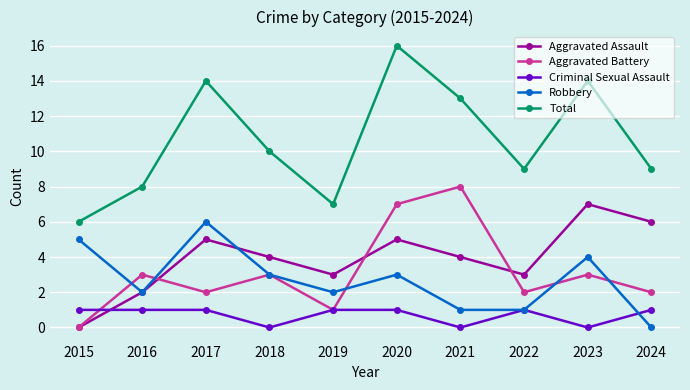

Which series has the largest total across all categories?

Total